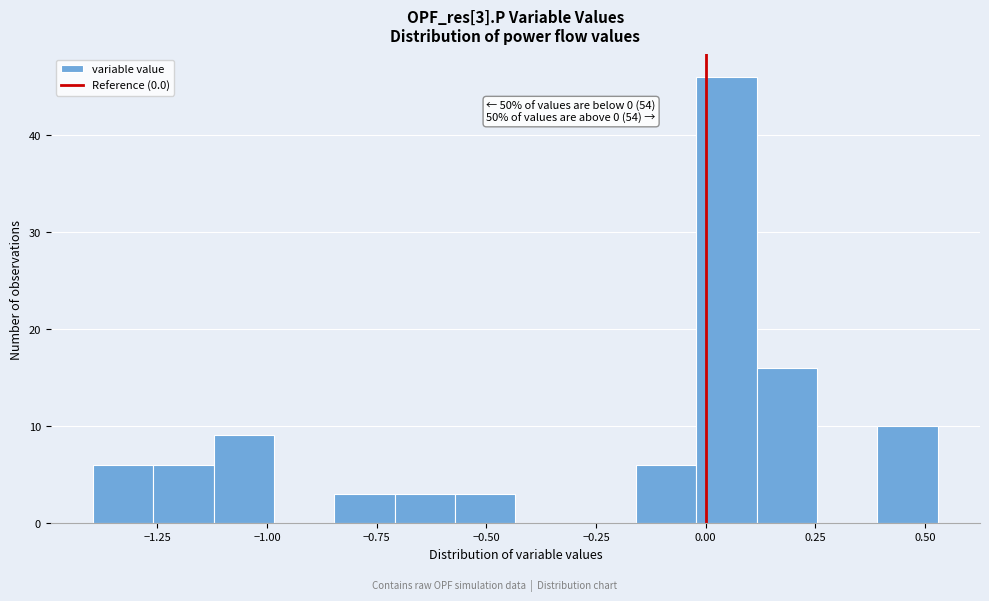

Read against the x-axis, roughly where is the centre of the tallest bar?

0.05